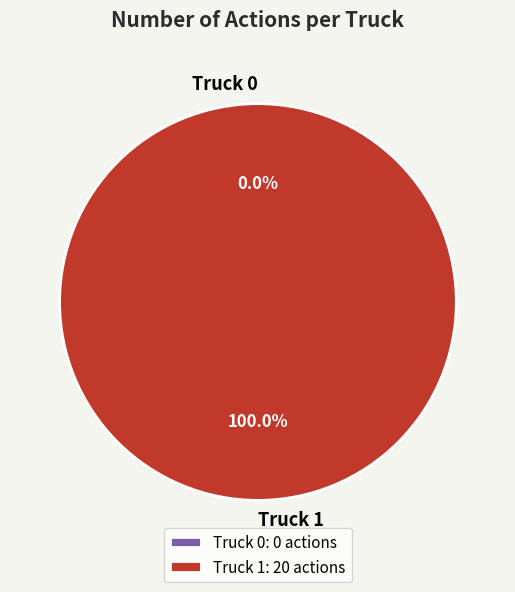

To the nearest percent, what is the combined percentage of Truck 1 and Truck 0?

100%